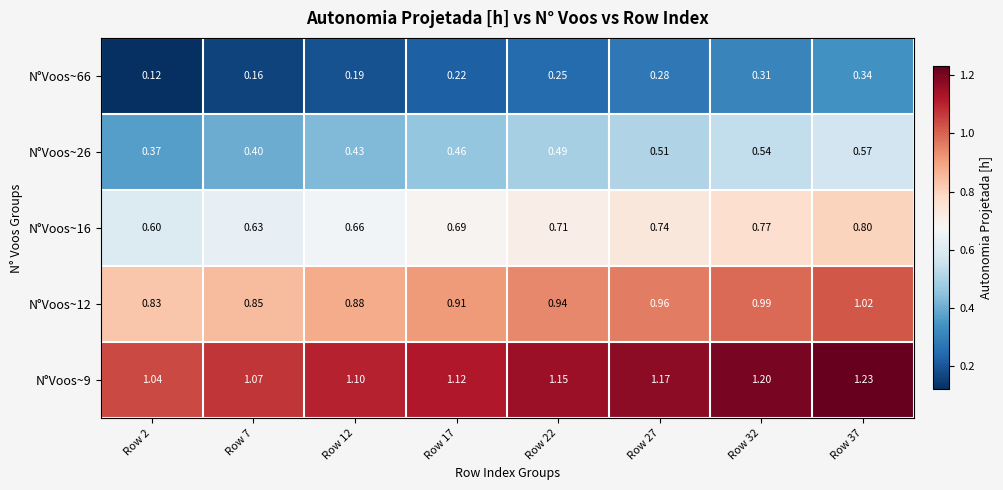

Is the value of N°Voos~12 at Row 22 greater than the value of N°Voos~9 at Row 27?

No